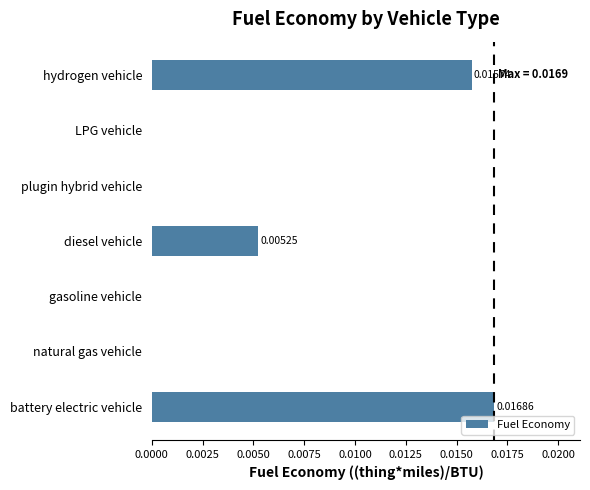

Count the values in the range 0 to 1.

7